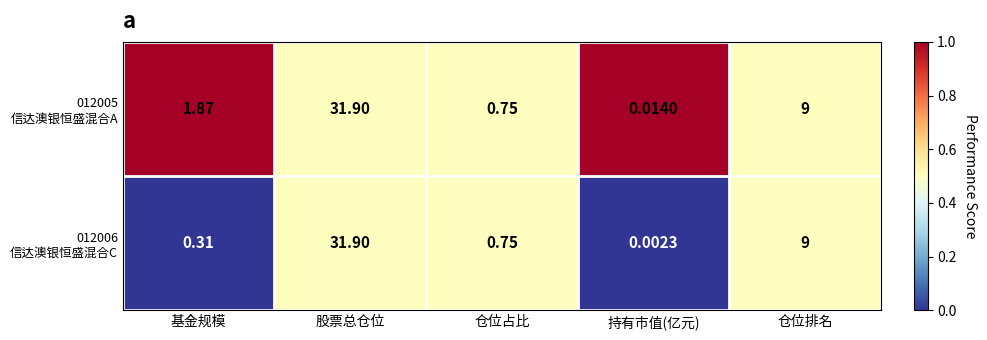

At which category is the sum across all series the highest?

股票总仓位